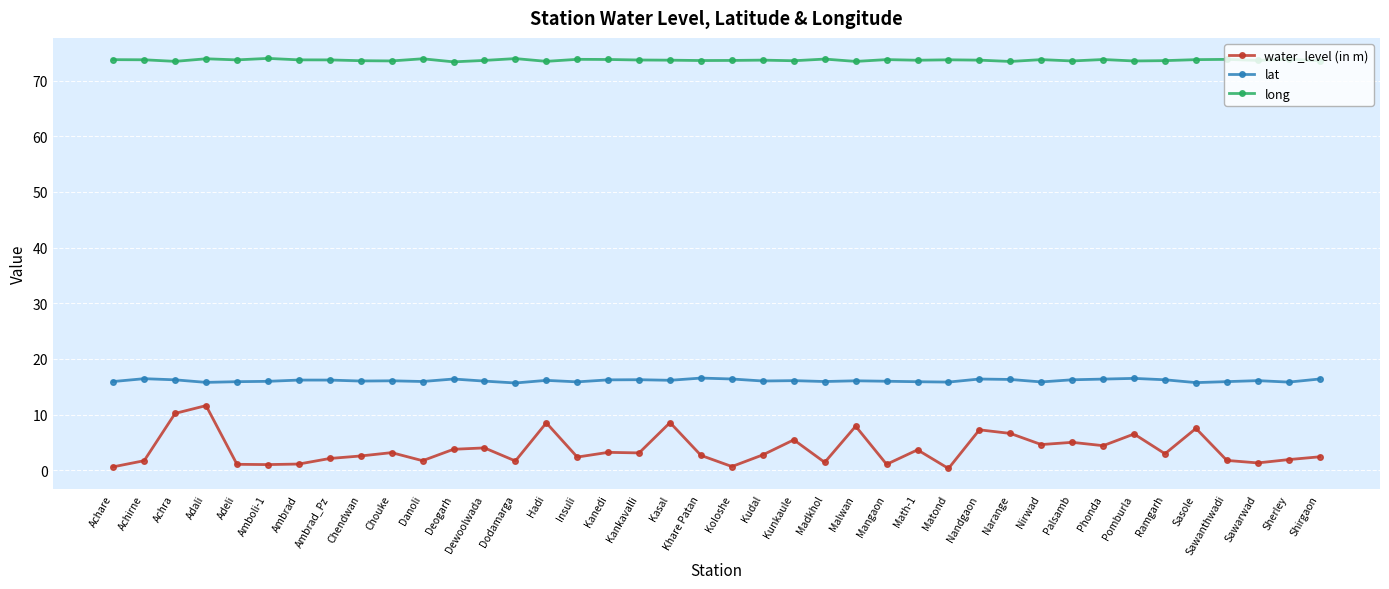

Read the long value at Achirne.

73.8